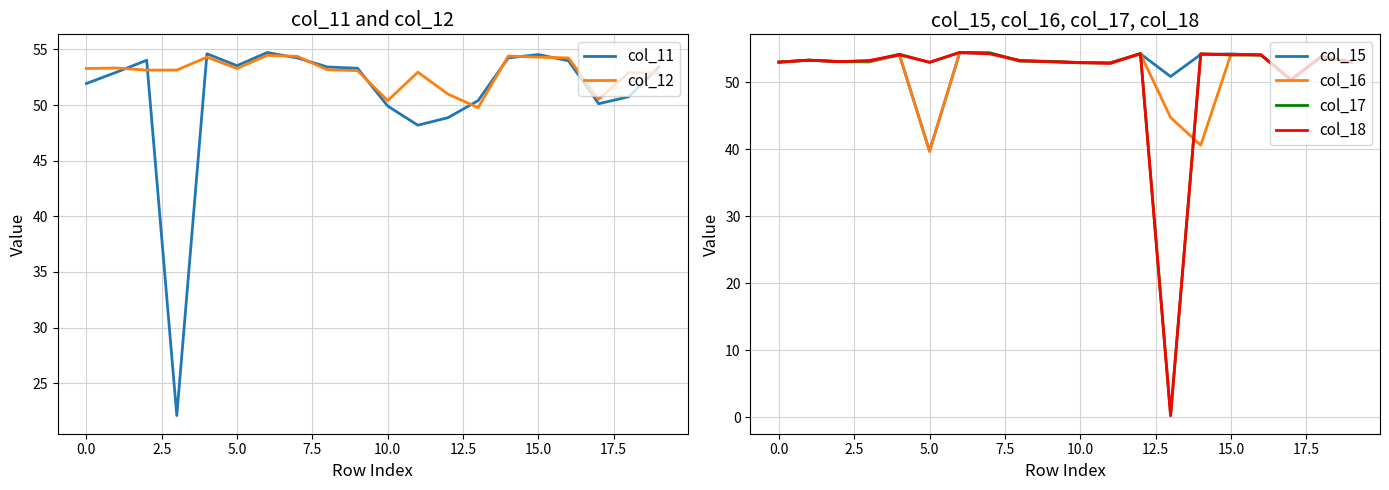

At how many categories does at least one series exceed 8?

20